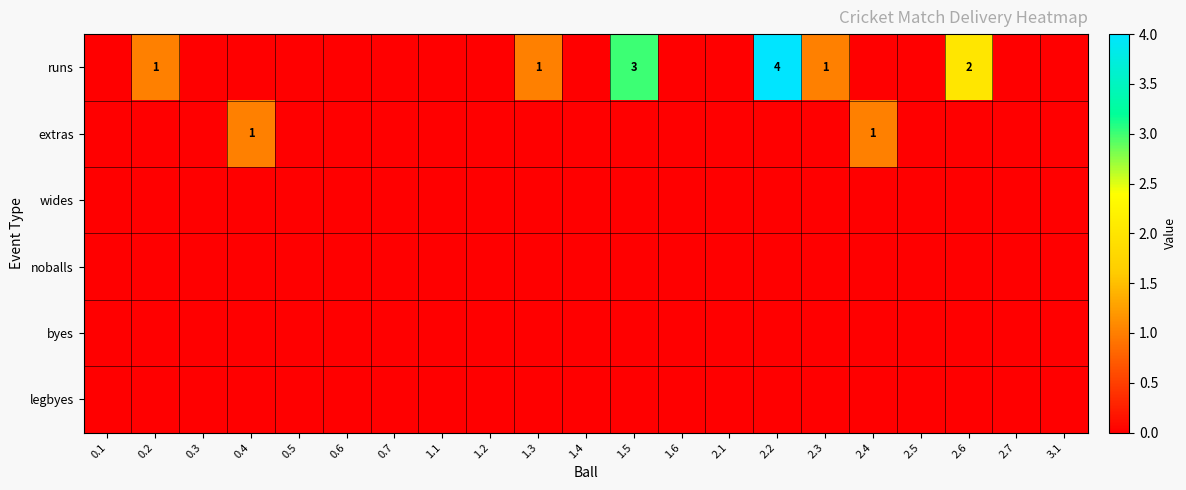

Which has a higher value, 0.3 or 0.1?

0.3